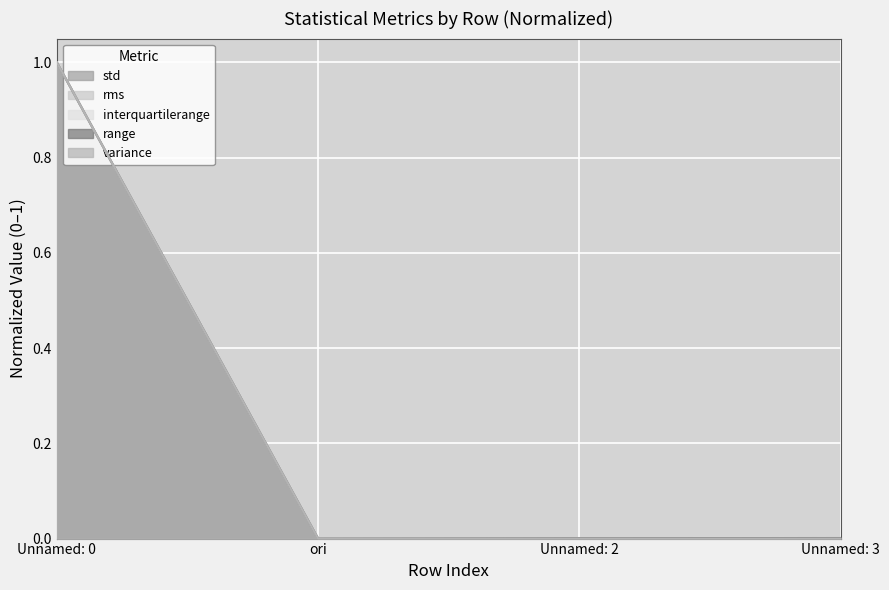

What is the value of the variance point at the 1st from the left?

1.0